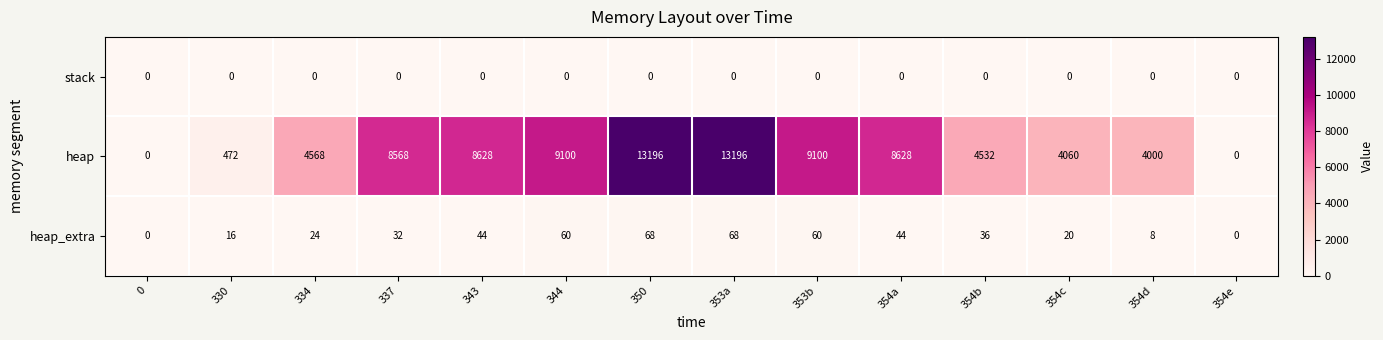

Which series has the largest range (max minus min)?

heap